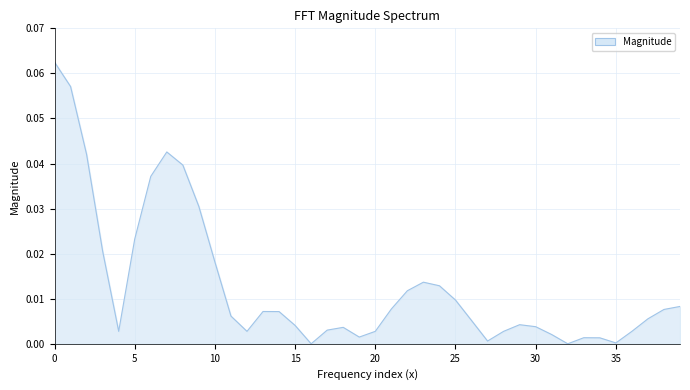

Rank the categories by value from lowest to highest.

16, 32, 35, 27, 34, 33, 19, 31, 4, 12, 20, 28, 36, 17, 18, 30, 15, 29, 26, 37, 11, 14, 13, 38, 21, 39, 25, 22, 24, 23, 10, 3, 5, 9, 6, 8, 2, 7, 1, 0